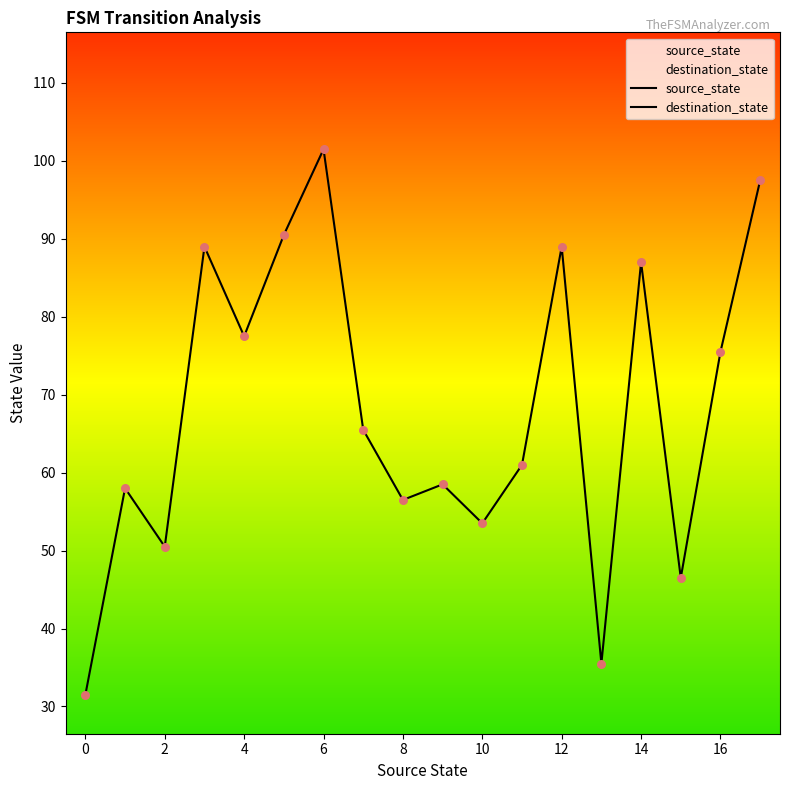

Which series has the largest total across all categories?

destination_state